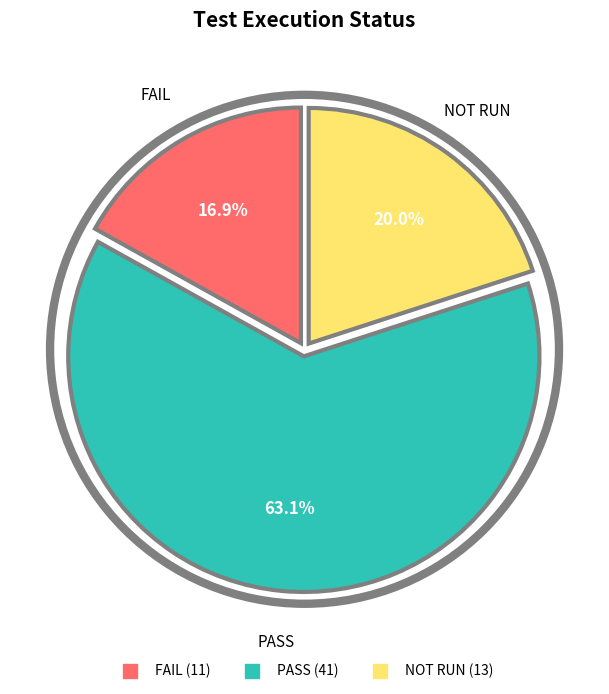

Does any single category account for the majority?

Yes